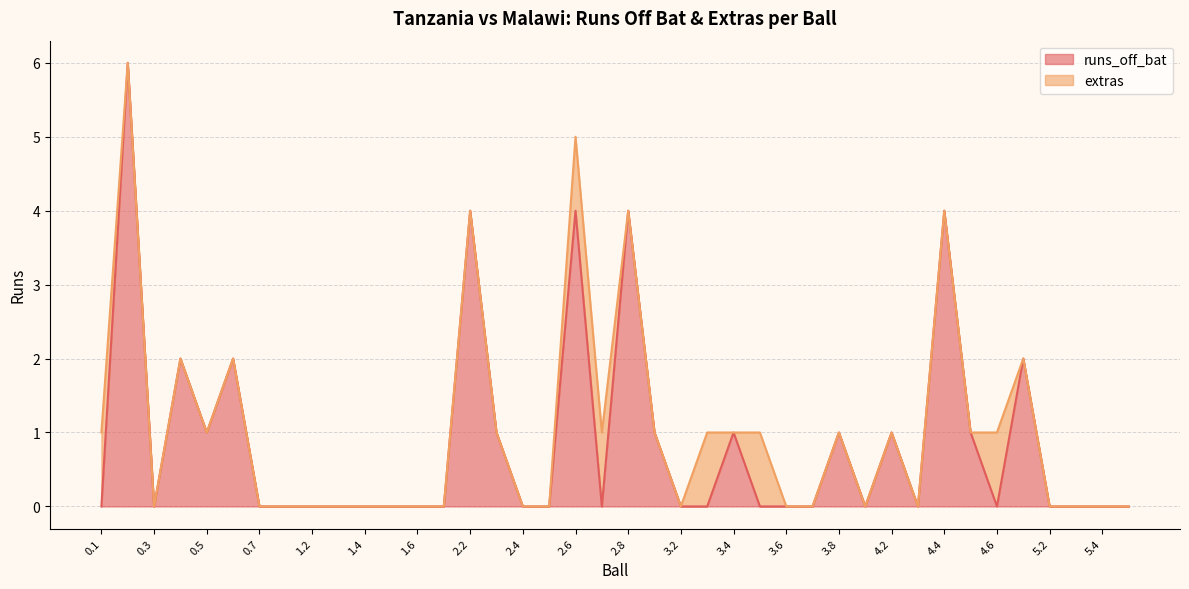

Reading right to left, extract all data points from this chart.

5.5=0	5.4=0	5.3=0	5.2=0	5.1=2	4.6=0	4.5=1	4.4=4	4.3=0	4.2=1	4.1=0	3.8=1	3.7=0	3.6=0	3.5=0	3.4=1	3.3=0	3.2=0	3.1=1	2.8=4	2.7=0	2.6=4	2.5=0	2.4=0	2.3=1	2.2=4	2.1=0	1.6=0	1.5=0	1.4=0	1.3=0	1.2=0	1.1=0	0.7=0	0.6=2	0.5=1	0.4=2	0.3=0	0.2=6	0.1=0